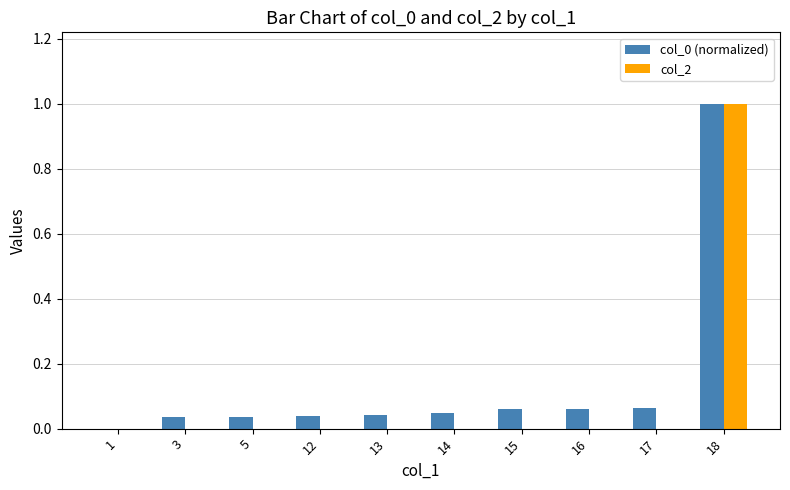

True or false: col_0 (normalized) has a value of 0.5 at 1.

False